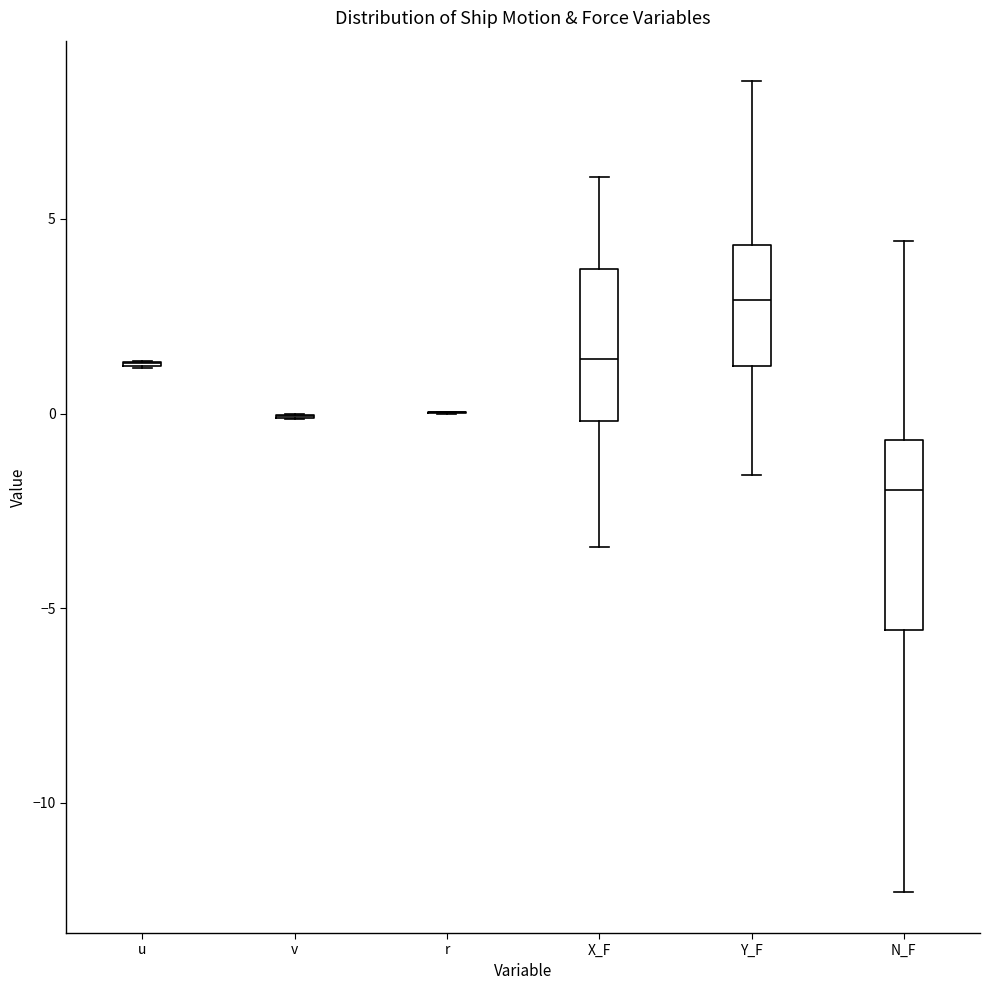

Which box is the tallest, from its lower edge to its upper edge?

N_F